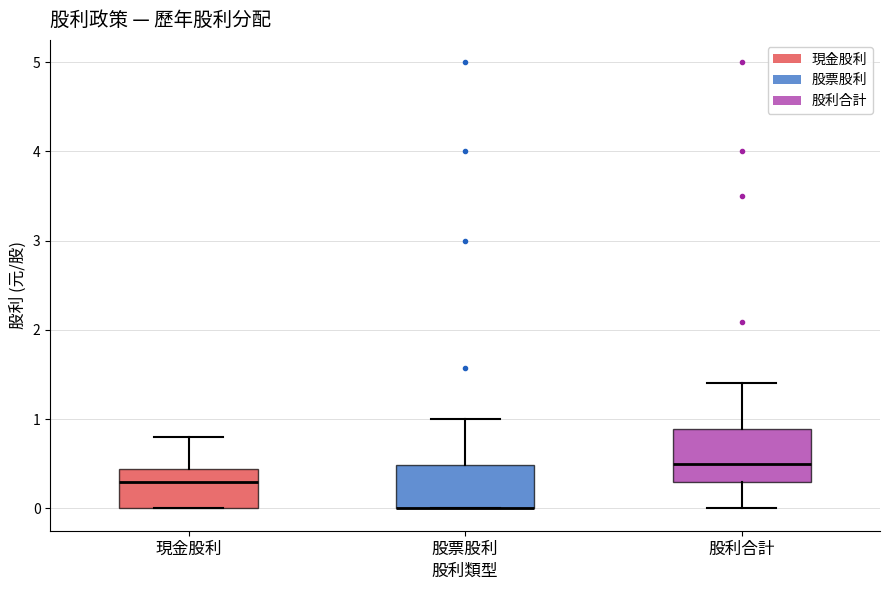

Where is the lower edge of the box for 股票股利 on the y-axis? The values are not printed on the chart, so give them approximately, as read against the axis.

0.0